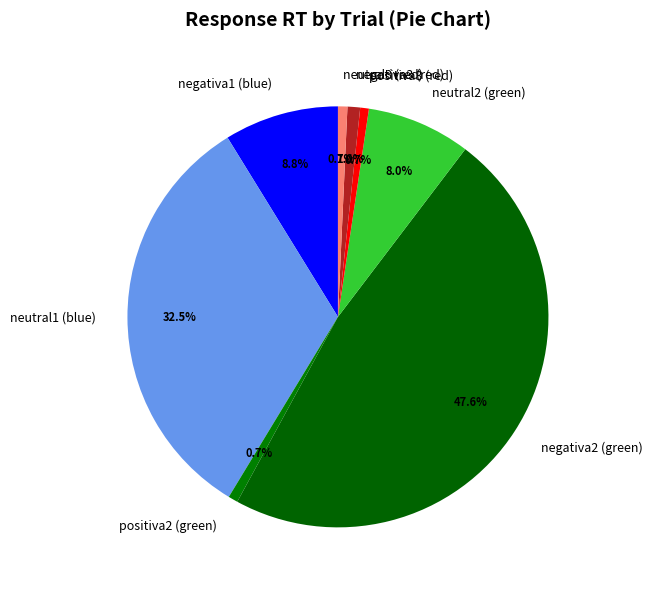

To the nearest percent, what portion does negativa2 (green) represent?

48%